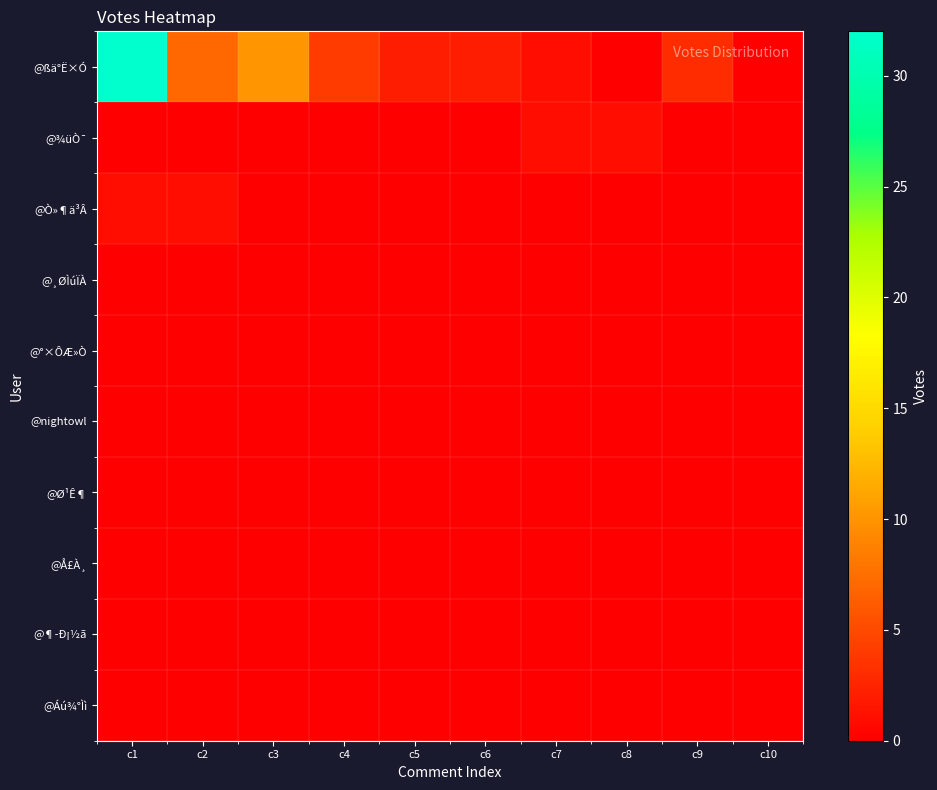

At which category is the sum across all series the highest?

c1